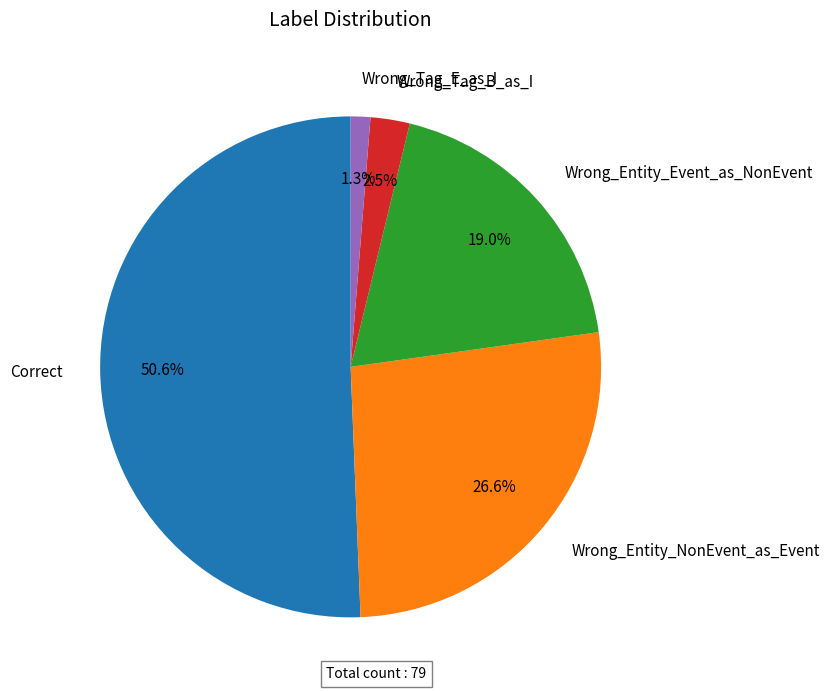

What percentage do Wrong_Entity_Event_as_NonEvent and Wrong_Tag_E_as_I together represent?

20.3%